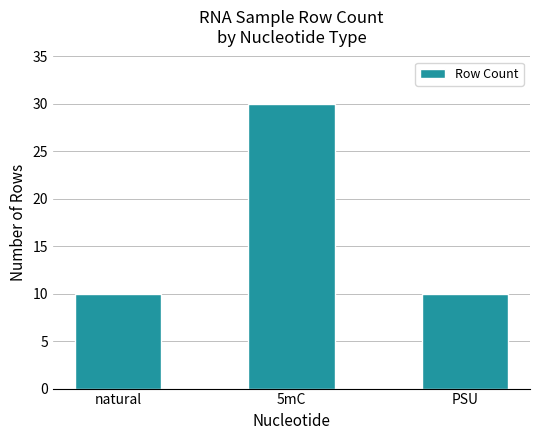

What is the label of the 1st bar from the right?

PSU